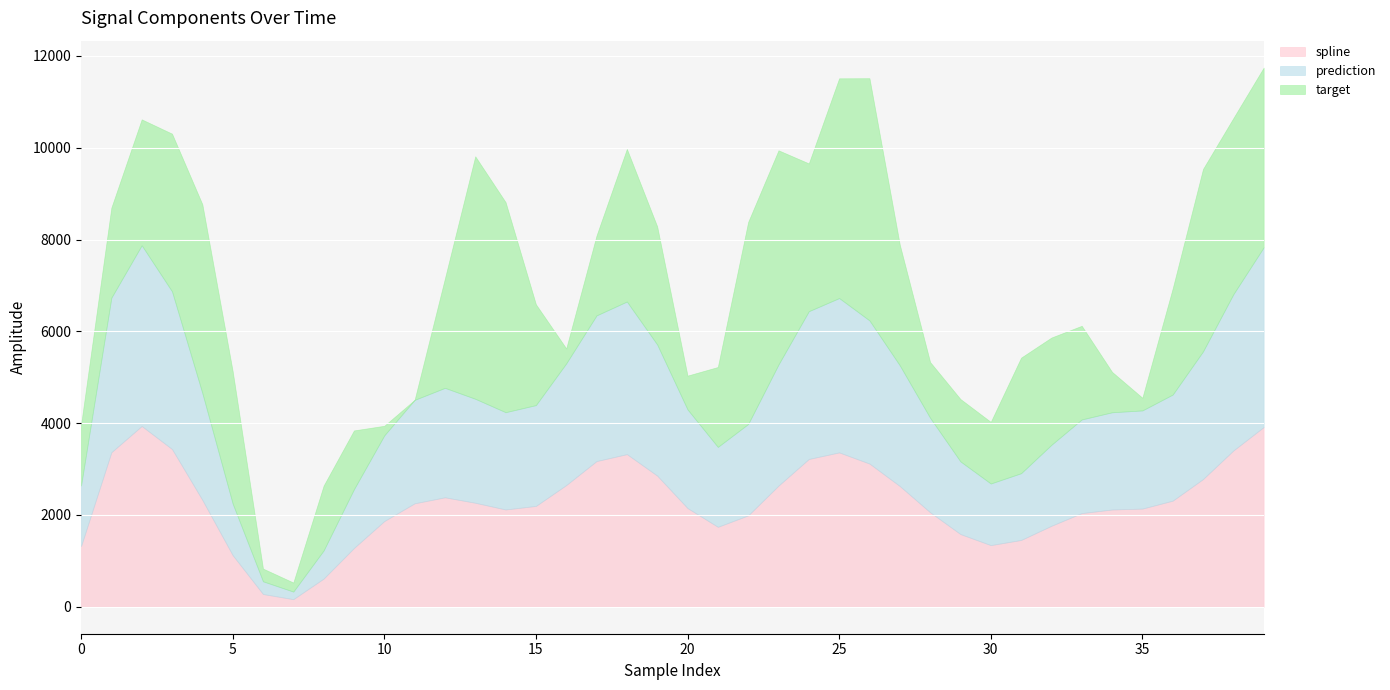

True or false: prediction and target intersect in this chart.

False